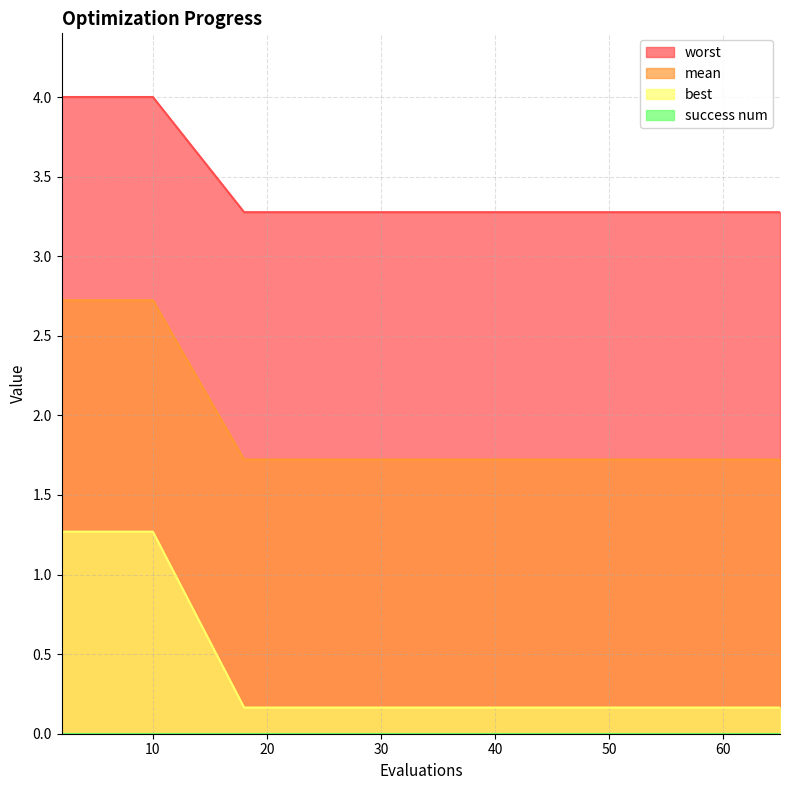

True or false: worst and best intersect in this chart.

False